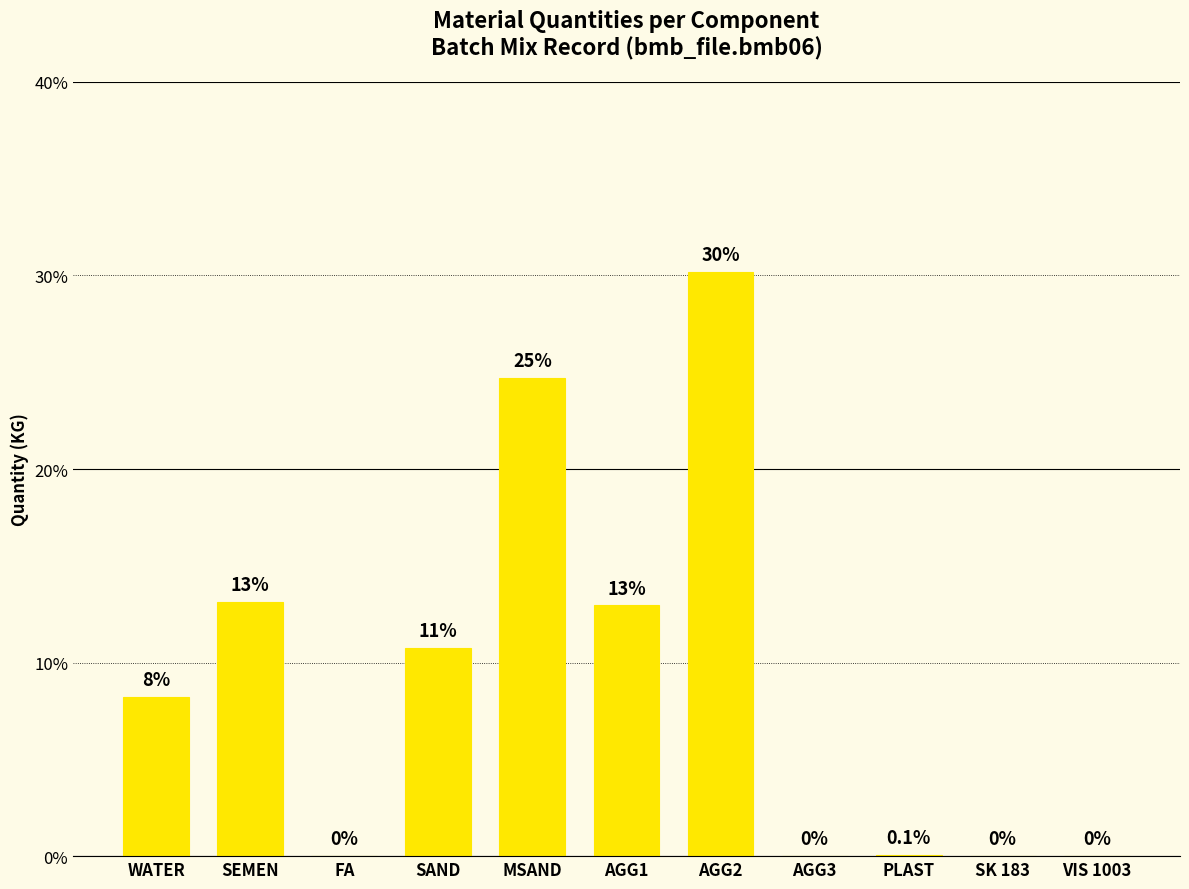

What is the sum of all values?

100.0